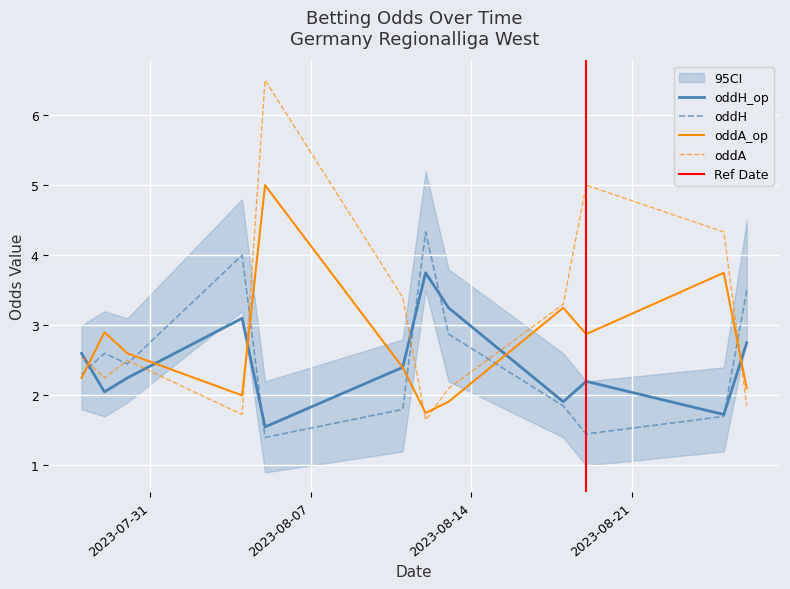

At how many categories does at least one series exceed 3?

9